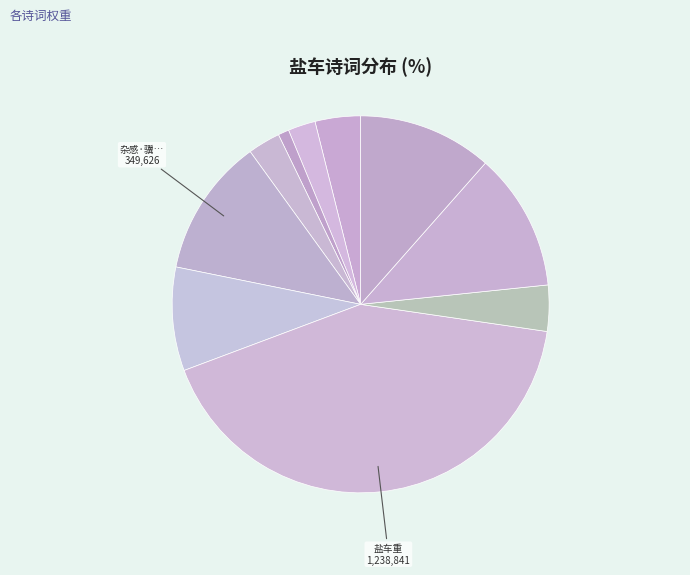

Which category has the biggest portion of the pie?

盐车重